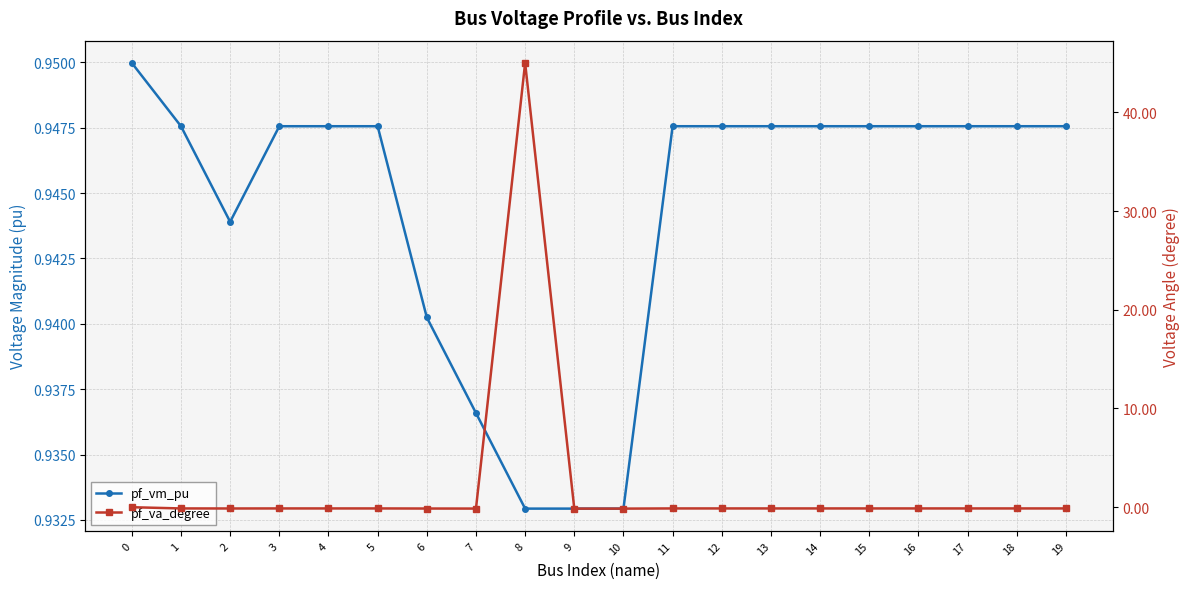

Reading left to right, what are all the values shown in this chart?

pf_vm_pu: 0.9	0.9	0.9	0.9	0.9	0.9	0.9	0.9	0.9	0.9	0.9	0.9	0.9	0.9	0.9	0.9	0.9	0.9	0.9	0.9
pf_va_degree: -0.0	-0.1	-0.1	-0.1	-0.1	-0.1	-0.1	-0.1	45.0	-0.1	-0.1	-0.1	-0.1	-0.1	-0.1	-0.1	-0.1	-0.1	-0.1	-0.1